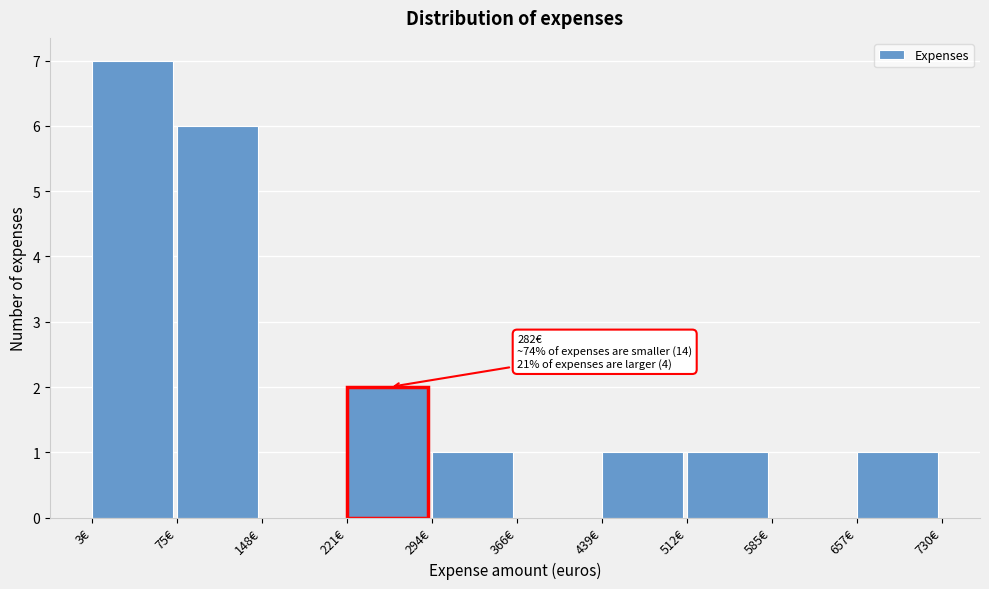

Over which range of the x-axis is the bar tallest?

0 to 80